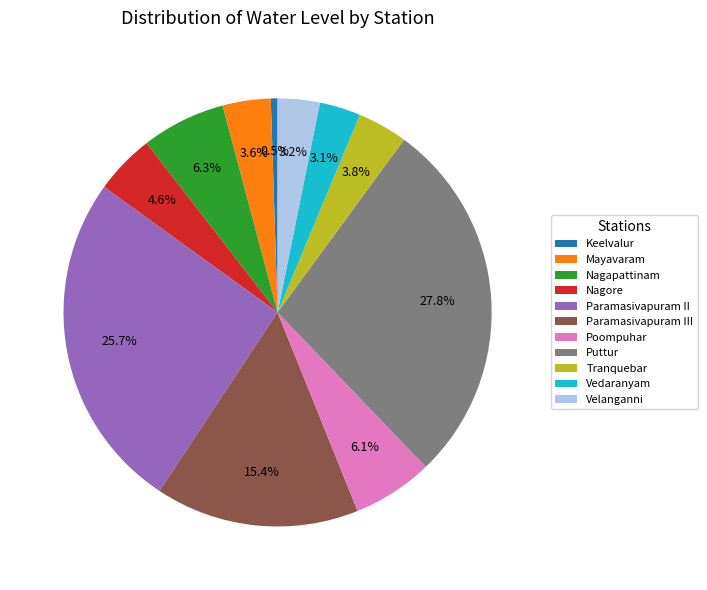

Is the sum of Paramasivapuram II and Nagore greater than half?

No